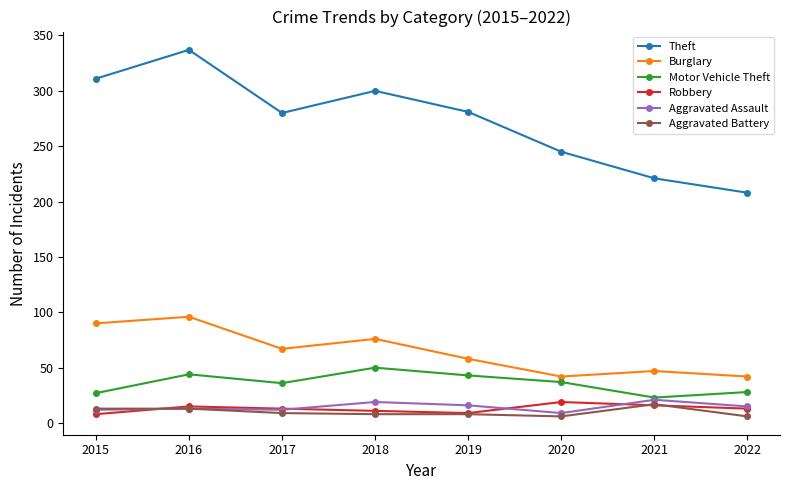

Where is the first local minimum for Motor Vehicle Theft?

2017